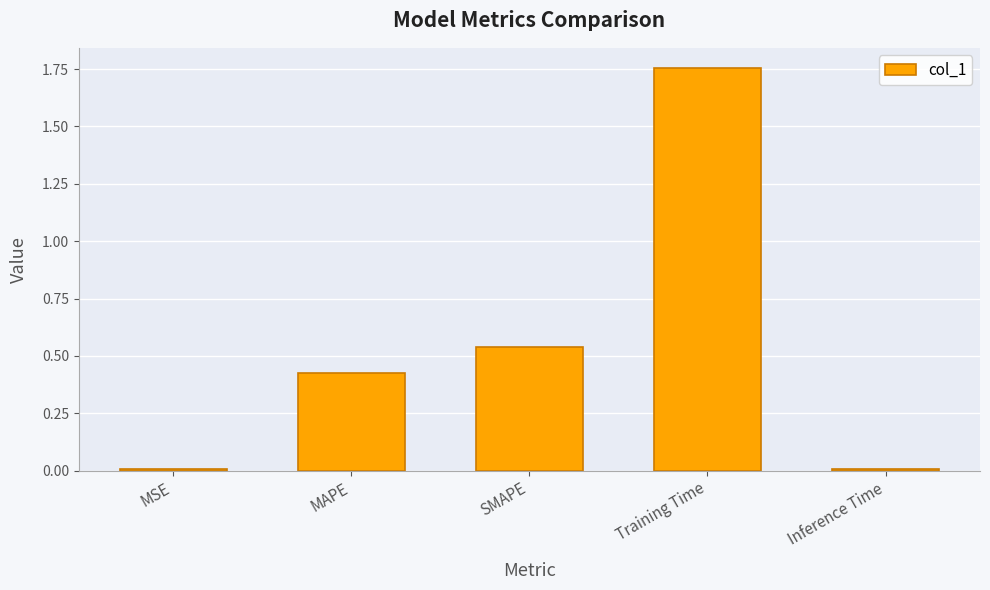

Between MAPE and Training Time, which is larger?

Training Time